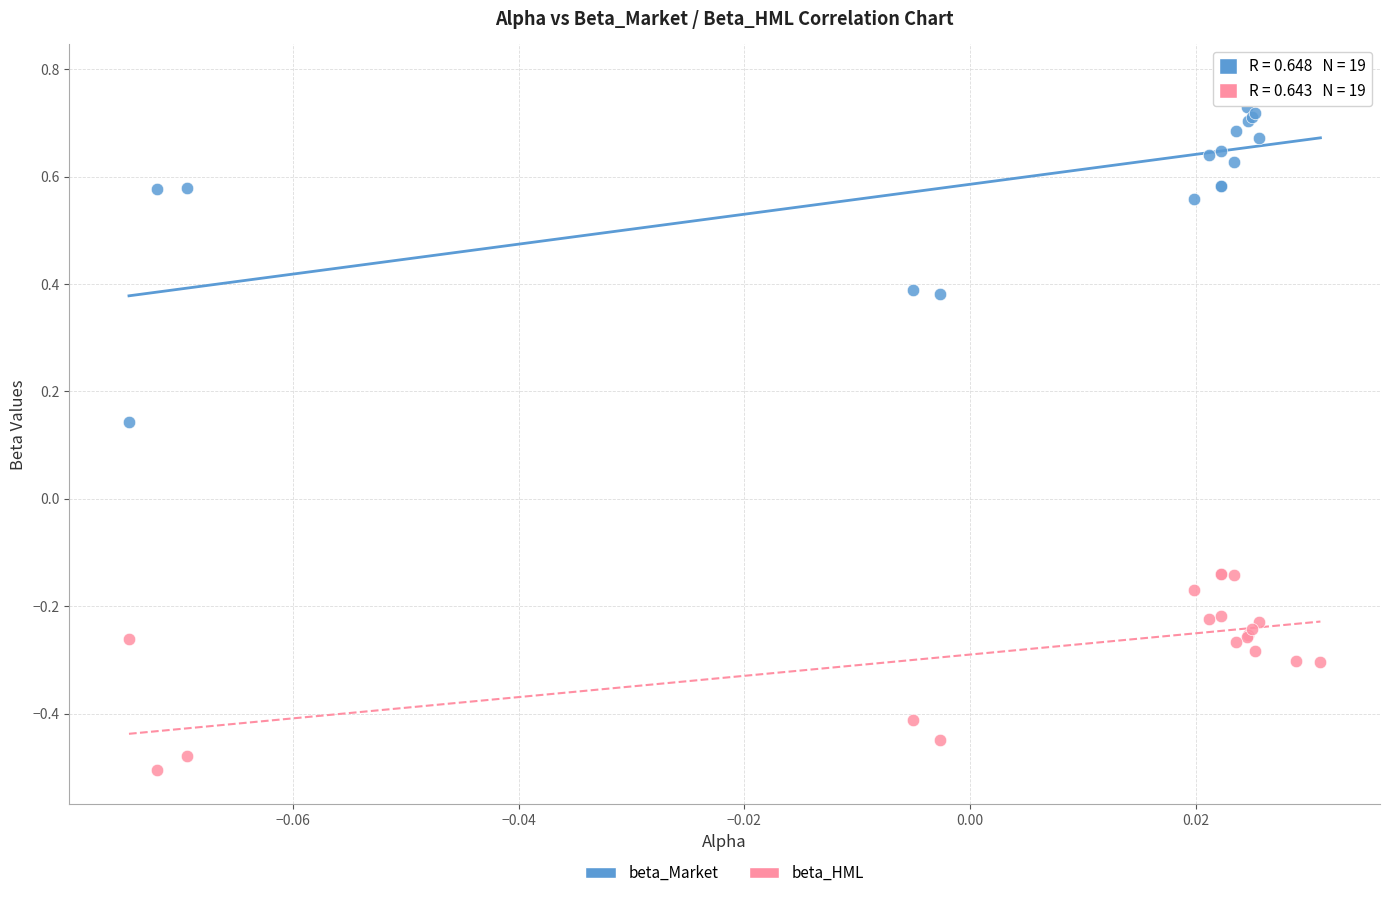

Which series contains the lowest Y value?

beta_HML